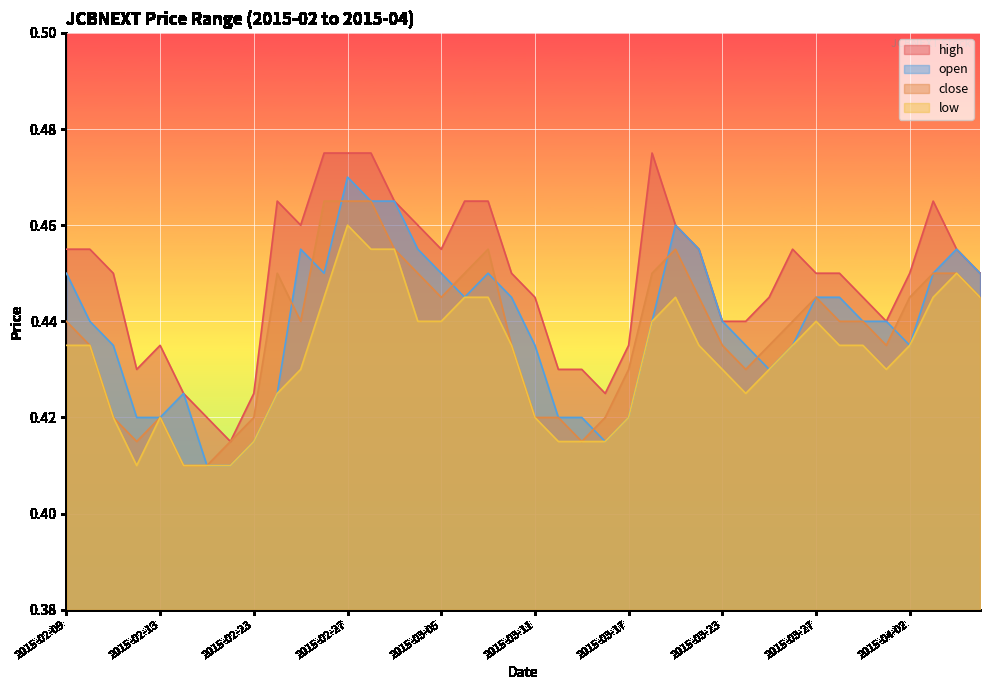

The value of high at 2015-02-09 is 0.3. True or false?

False